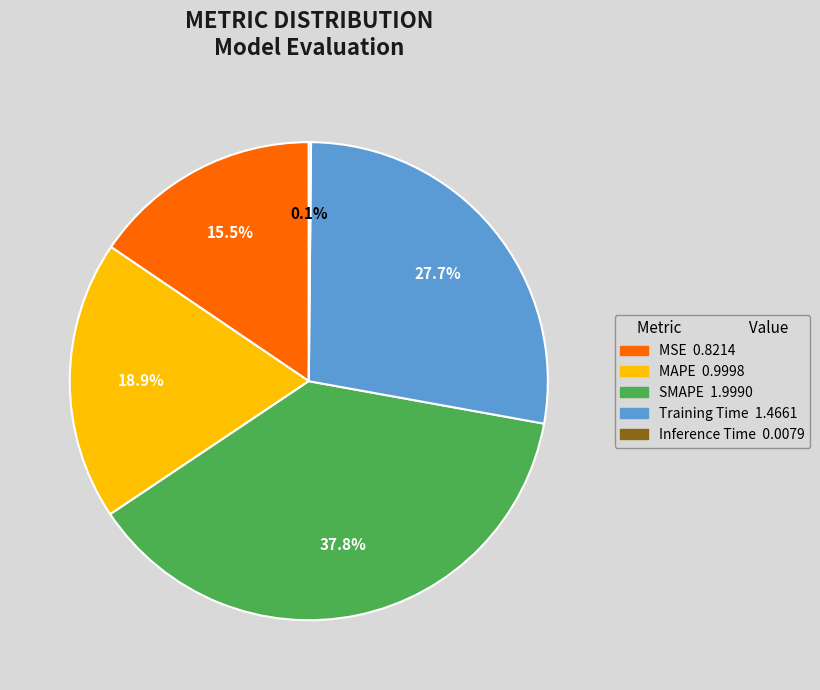

How much of the chart is everything except Training Time?

72.3%